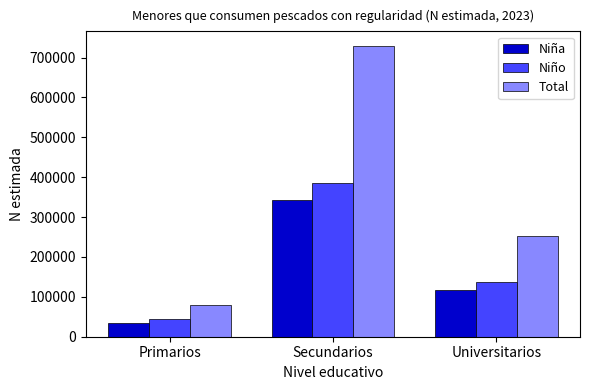

How many values in the Niño series are below 136299?

1